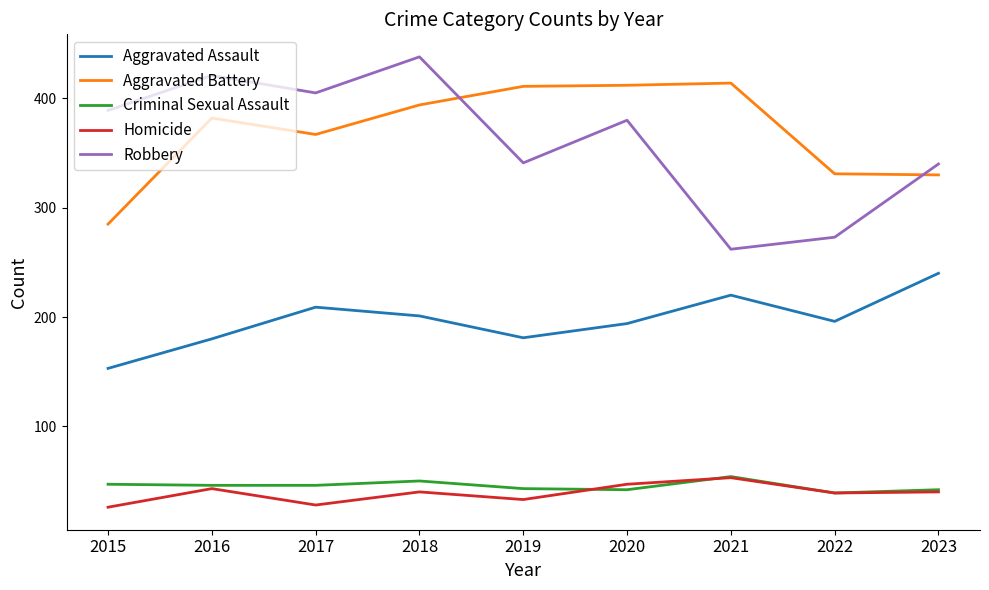

At which category is the sum across all series the highest?

2018